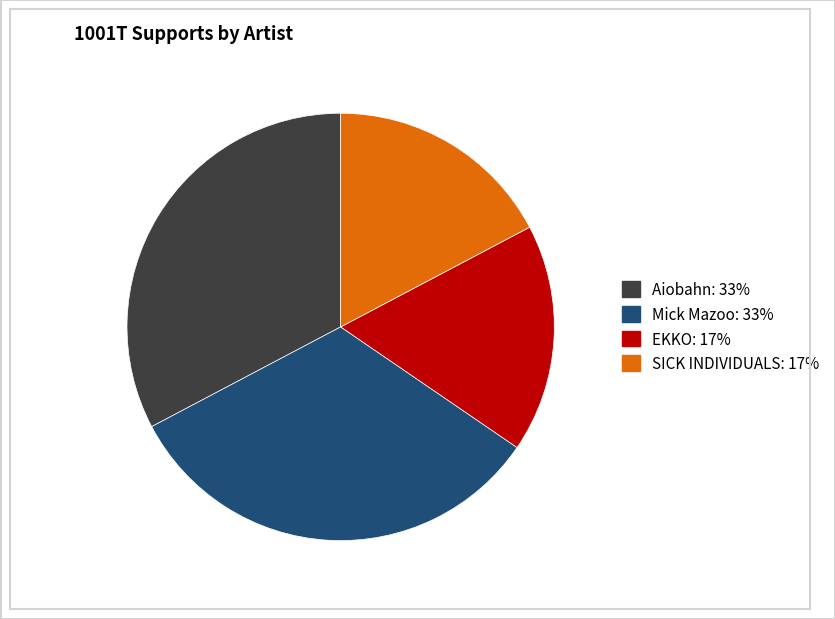

How many segments does this pie chart have?

4